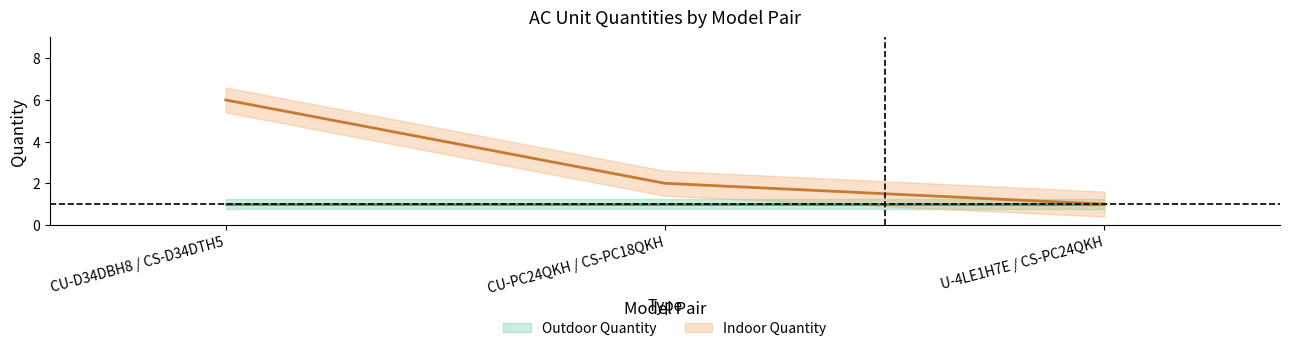

List the labels in order of value, smallest first.

U-4LE1H7E / CS-PC24QKH, CU-PC24QKH / CS-PC18QKH, CU-D34DBH8 / CS-D34DTH5